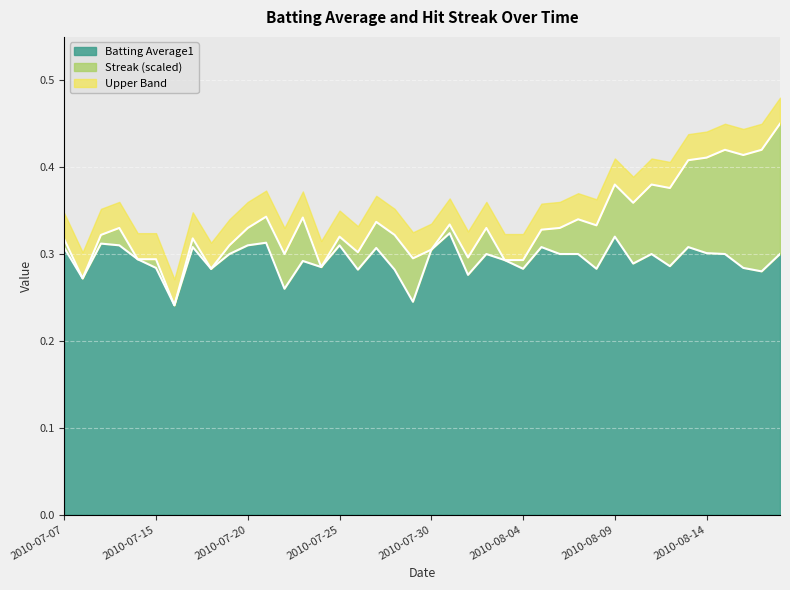

What position from the left is 2010-08-11?

33